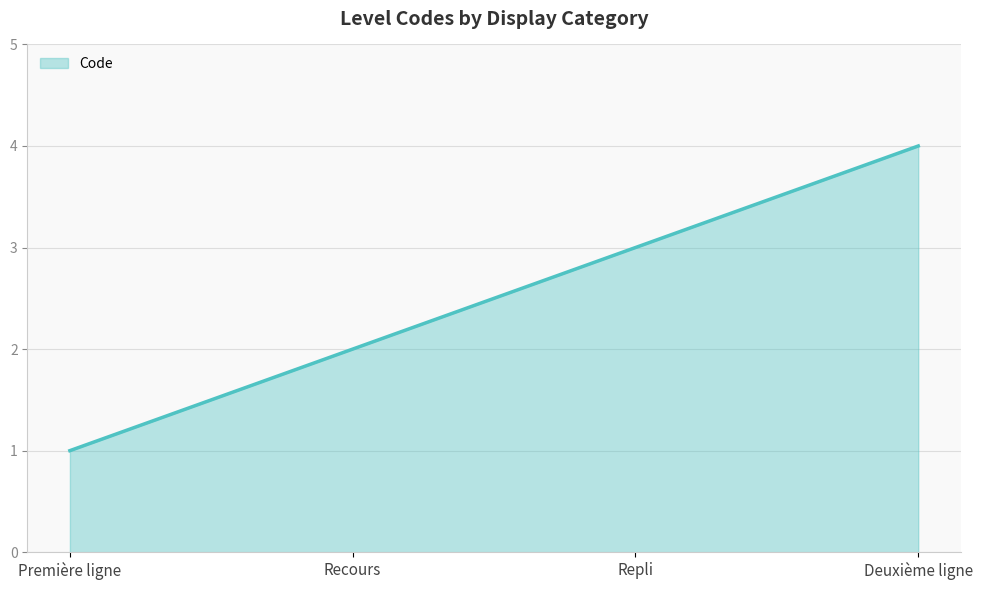

Which has a higher value, Deuxième ligne or Recours?

Deuxième ligne